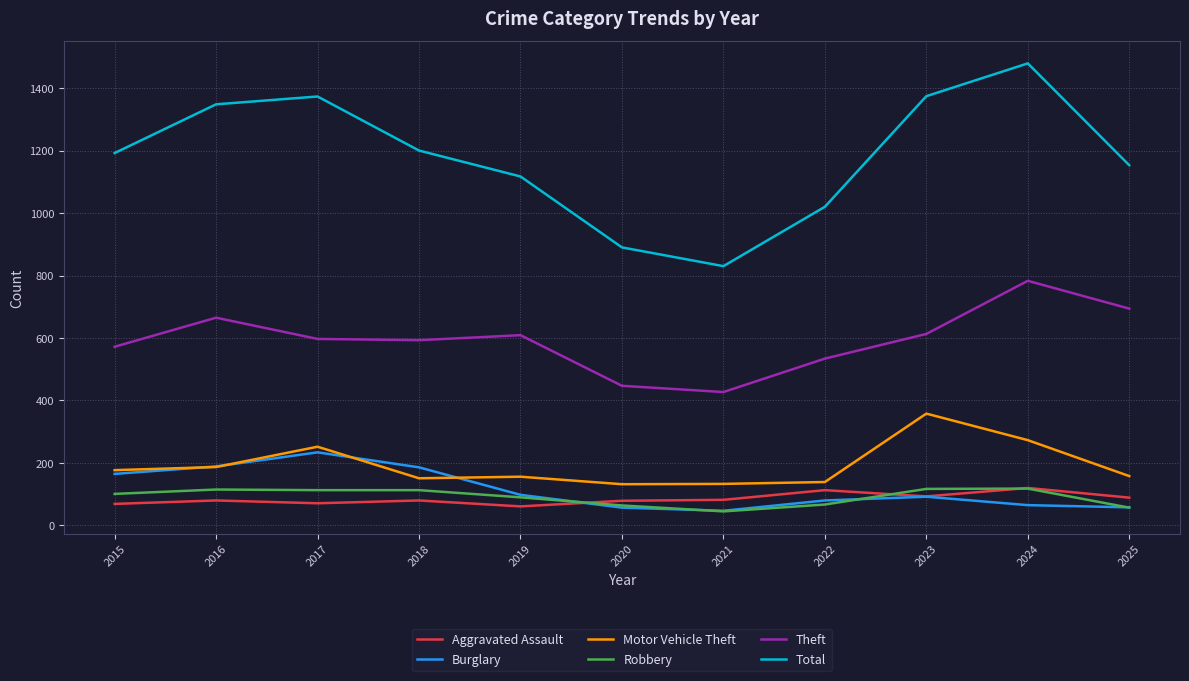

Does the chart display data point markers on the line(s)?

No